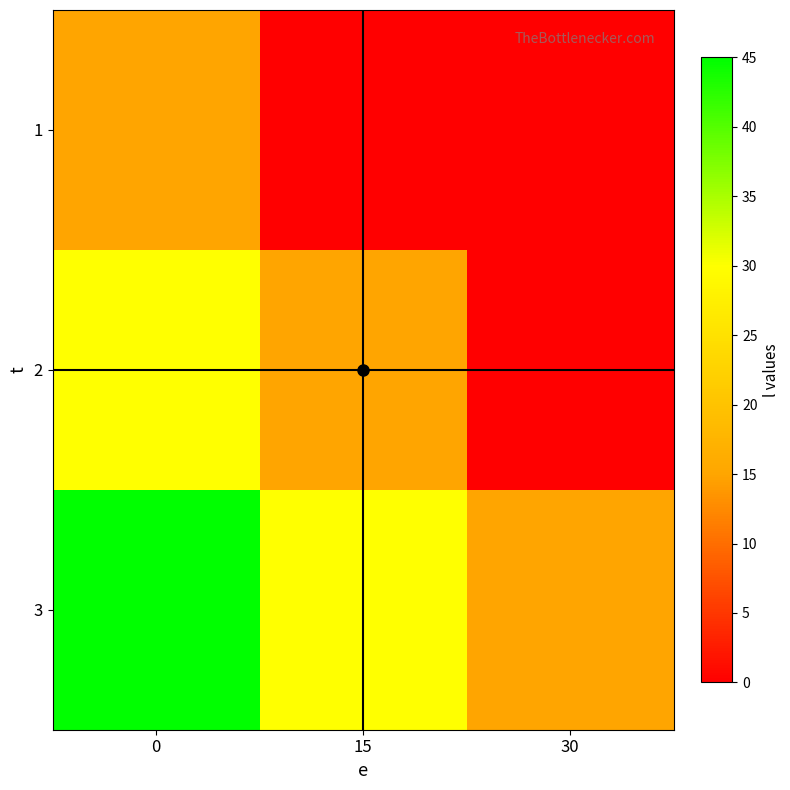

Reading right to left, extract all data points from this chart.

1: 30=0	15=0	0=15
2: 30=0	15=15	0=30
3: 30=15	15=30	0=45